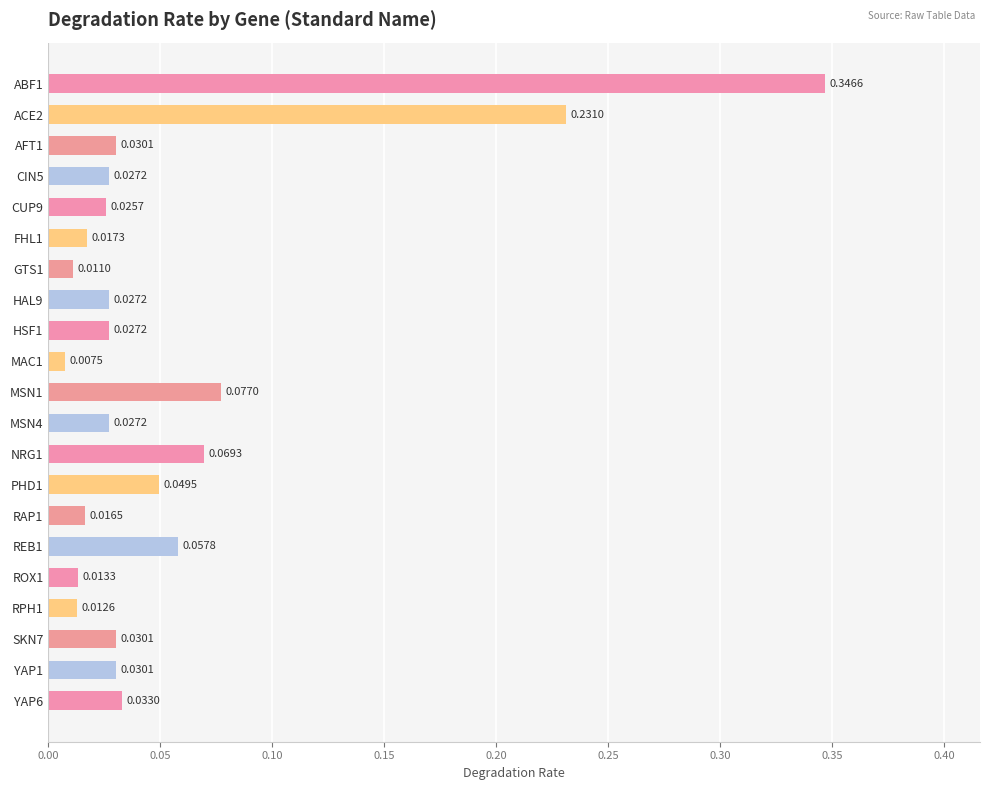

What is the sum of all values?

1.2